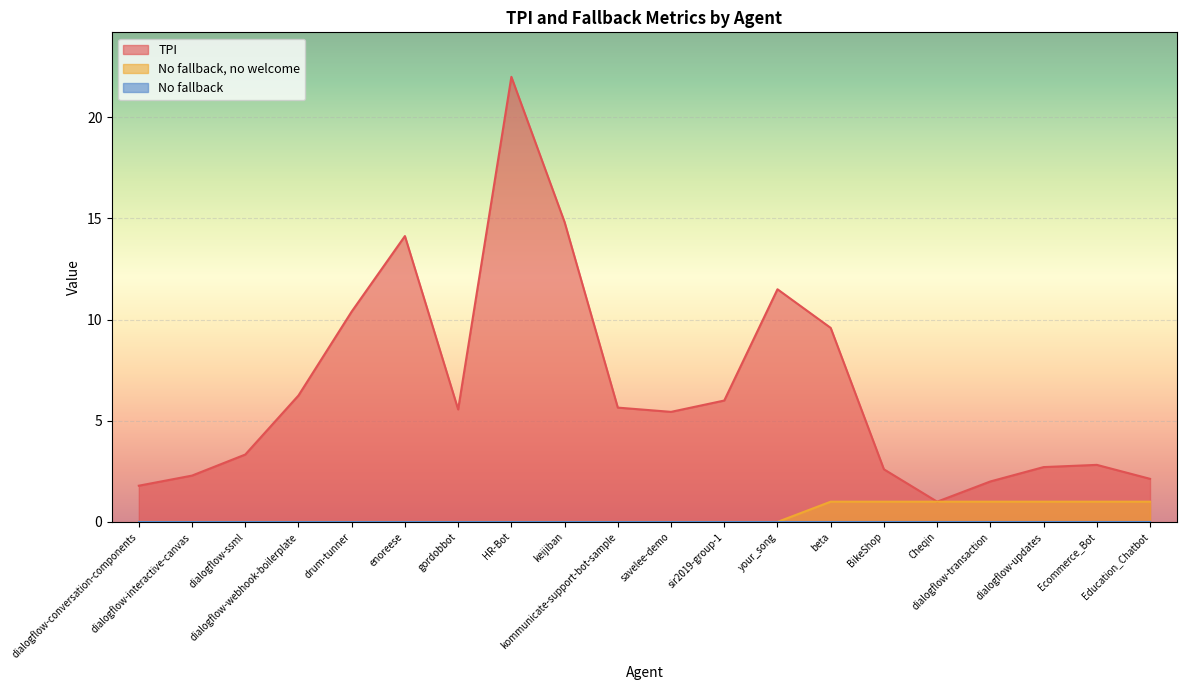

Between keijiban and your_song, which is larger?

keijiban